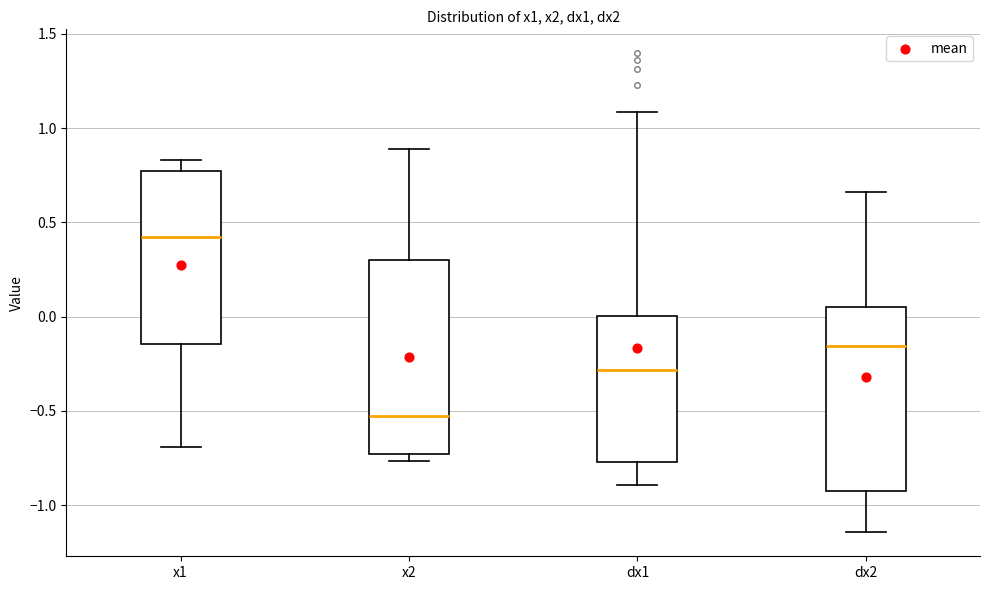

Reading left to right, read every box against the y-axis: the position of its median line, the range the box covers, and the ends of its whiskers. The values are not printed on the chart, so give them approximately, as read against the axis.

x1: median 0.40, box -0.15 to 0.75, whiskers -0.70 to 0.85
x2: median -0.50, box -0.75 to 0.30, whiskers -0.75 (just below the box's lower edge) to 0.90
dx1: median -0.30, box -0.75 to 0.00, whiskers -0.90 to 1.10
dx2: median -0.15, box -0.90 to 0.05, whiskers -1.15 to 0.65